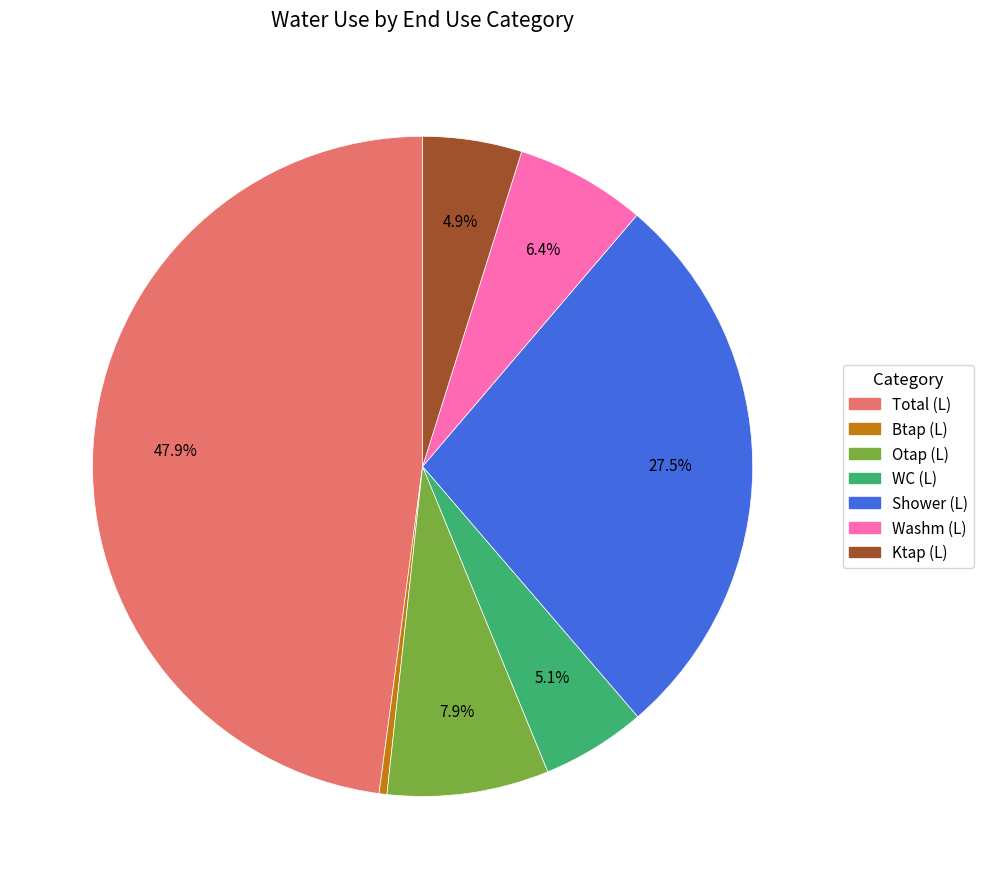

Is there any slice that represents more than half of the pie?

No